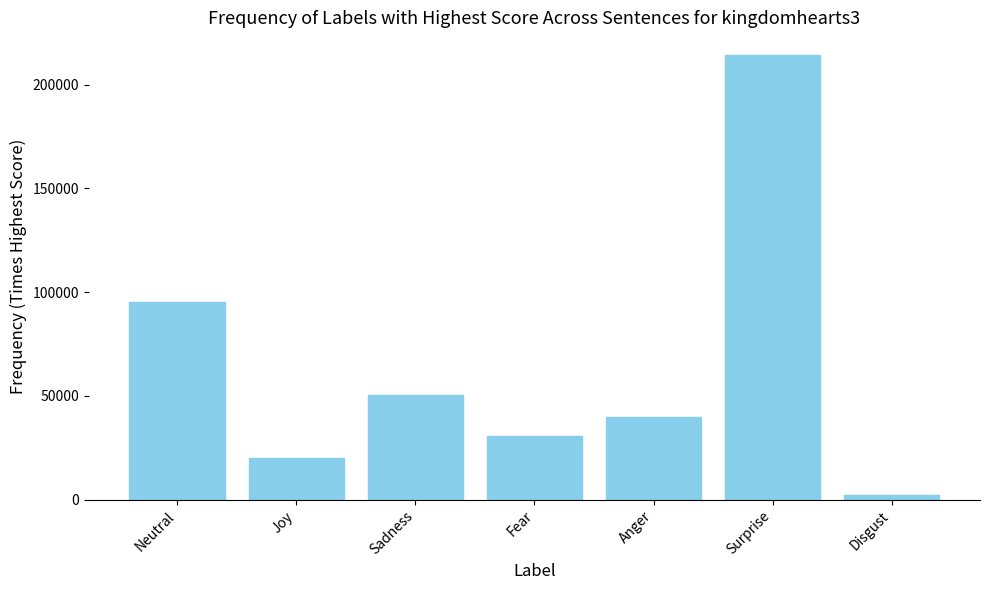

List the labels in order of value, largest first.

Surprise, Neutral, Sadness, Anger, Fear, Joy, Disgust